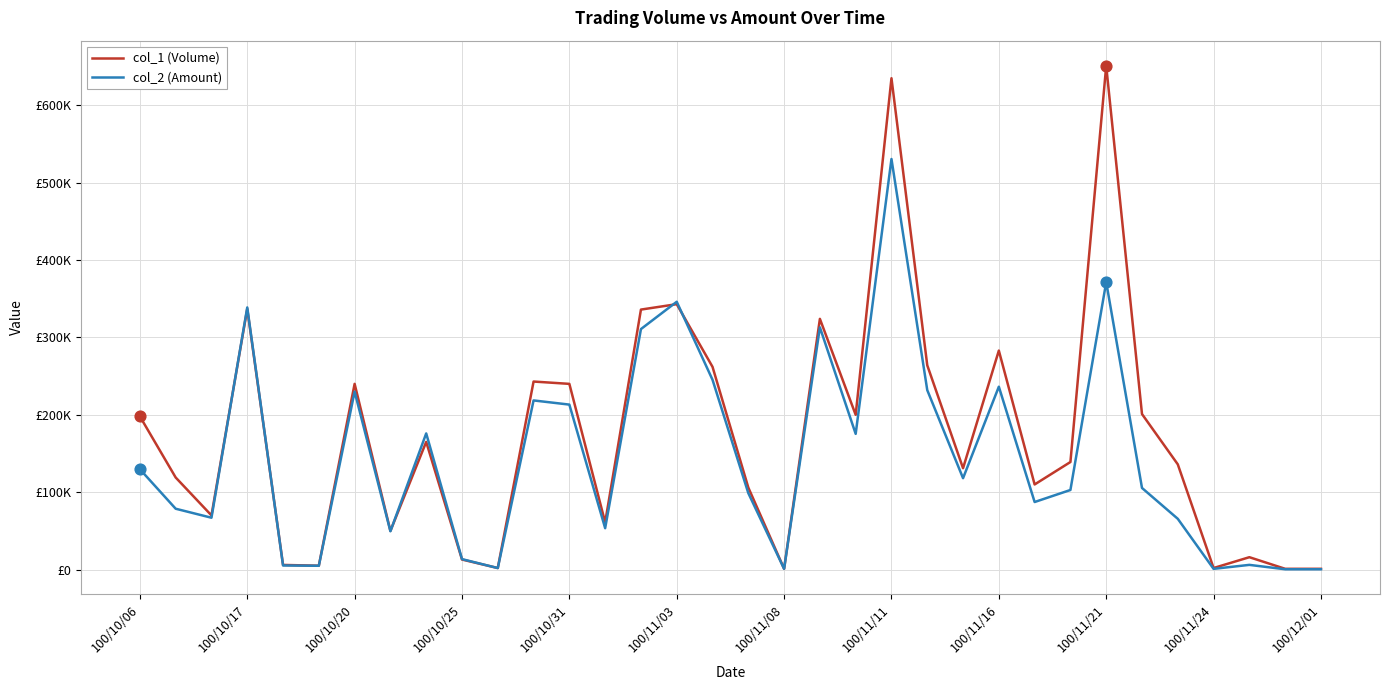

At how many categories does at least one series exceed 158504?

16